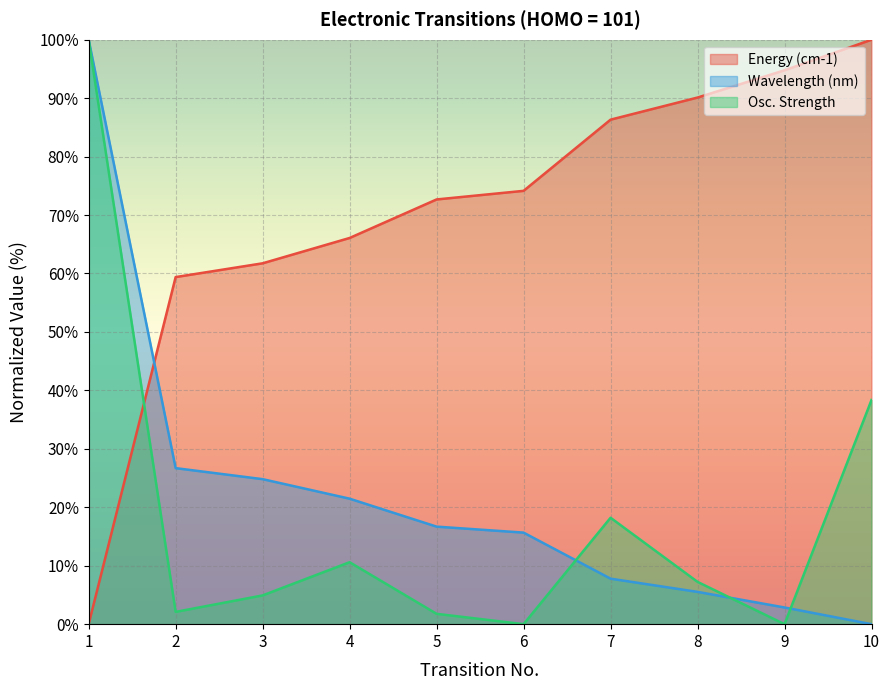

Read the Energy (cm-1) value at 4.

66.1